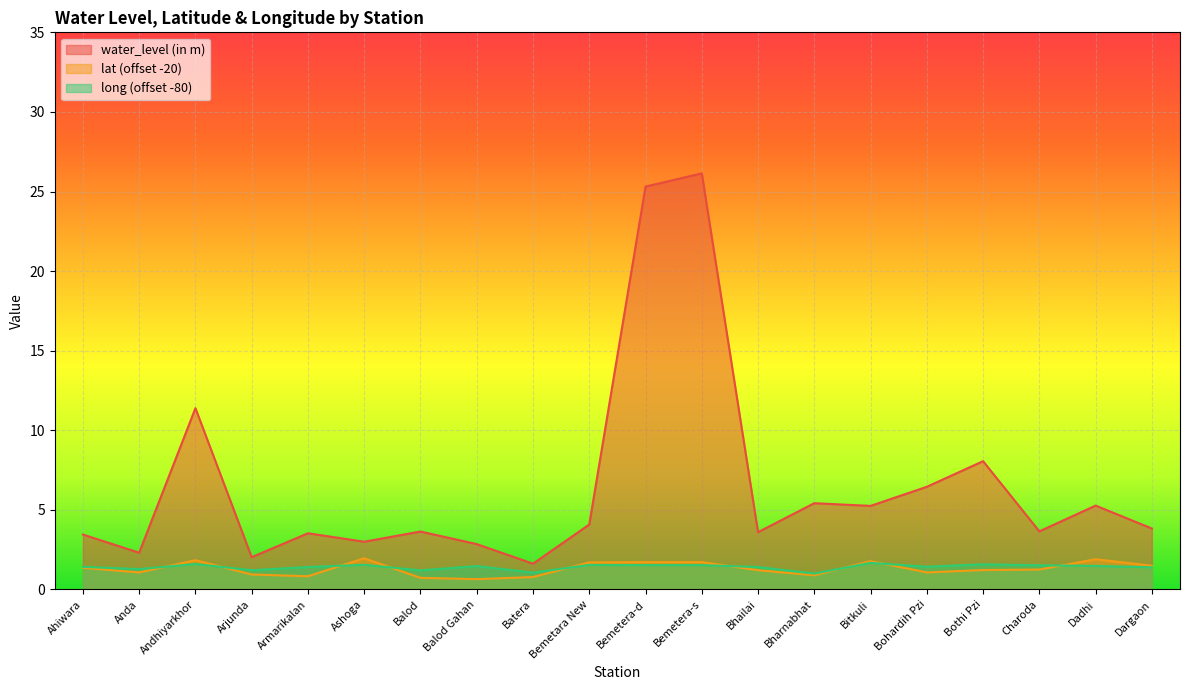

Reading left to right, extract all data points from this chart.

water_level (in m): 3.5	2.3	11.4	2.0	3.5	3.0	3.6	2.9	1.6	4.1	25.3	26.1	3.6	5.4	5.2	6.5	8.1	3.6	5.3	3.8
lat: 1.4	1.1	1.8	0.9	0.8	2.0	0.7	0.6	0.8	1.7	1.7	1.7	1.2	0.9	1.8	1.1	1.2	1.2	1.9	1.5
long: 1.4	1.3	1.6	1.2	1.4	1.5	1.2	1.5	1.1	1.5	1.5	1.5	1.4	1.0	1.7	1.4	1.6	1.5	1.5	1.4